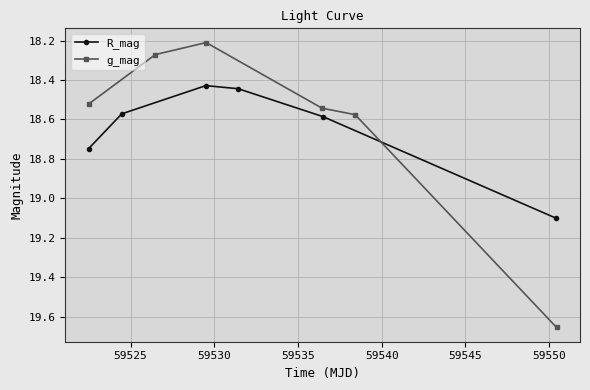

How many interior local valleys does the g_mag series have?

1